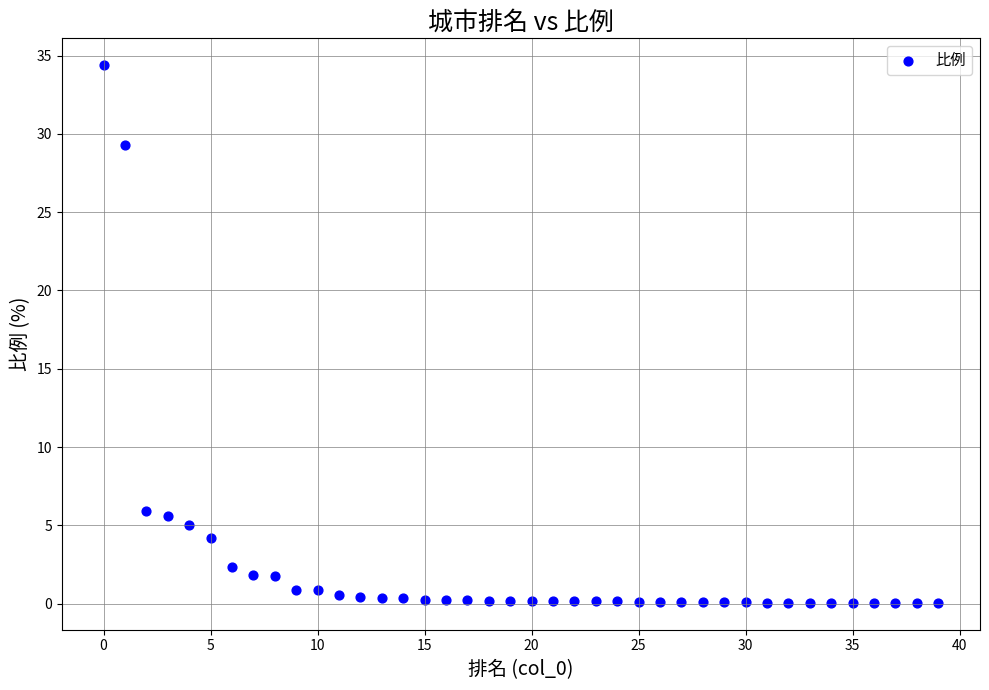

What is the range of Y values (max minus min)?

34.3